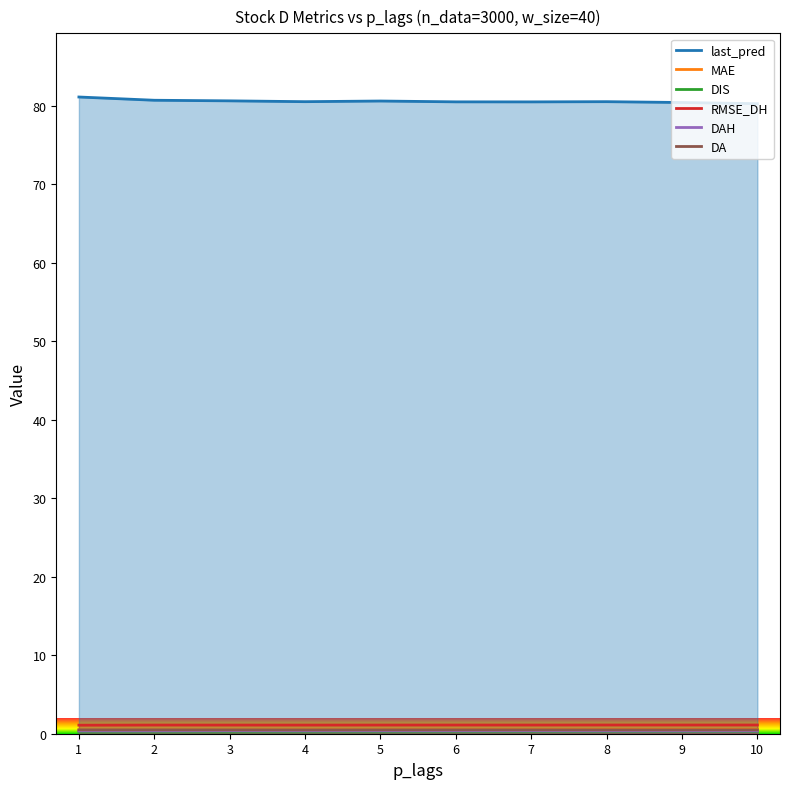

Rank the categories by DAH value from lowest to highest.

9, 2, 8, 10, 1, 4, 5, 6, 7, 3